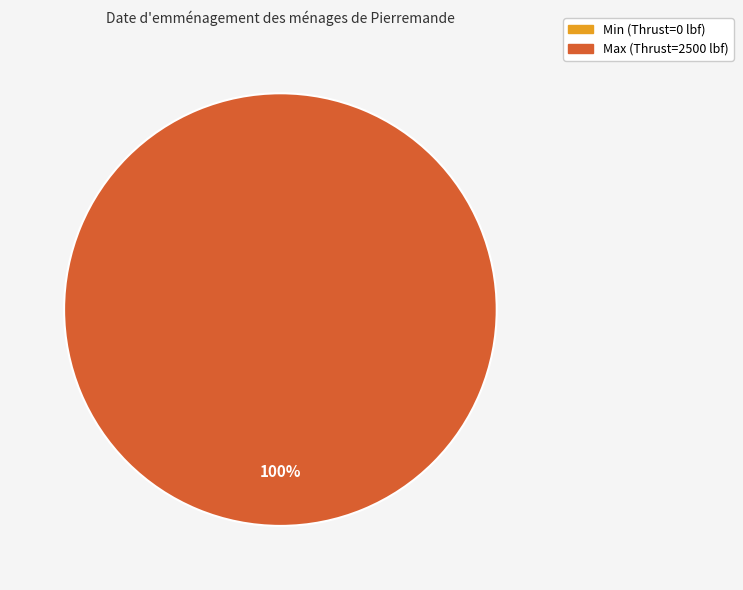

Between Max and Min, which is larger?

Max